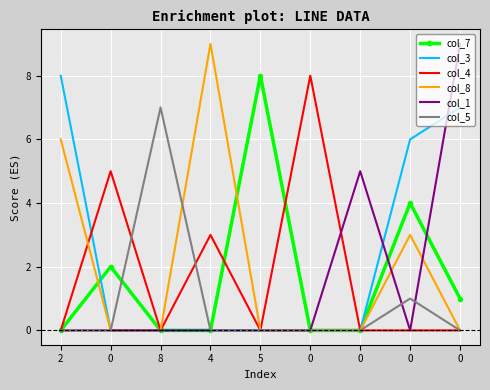

Where do col_5 and col_1 first cross each other?

0 and 0